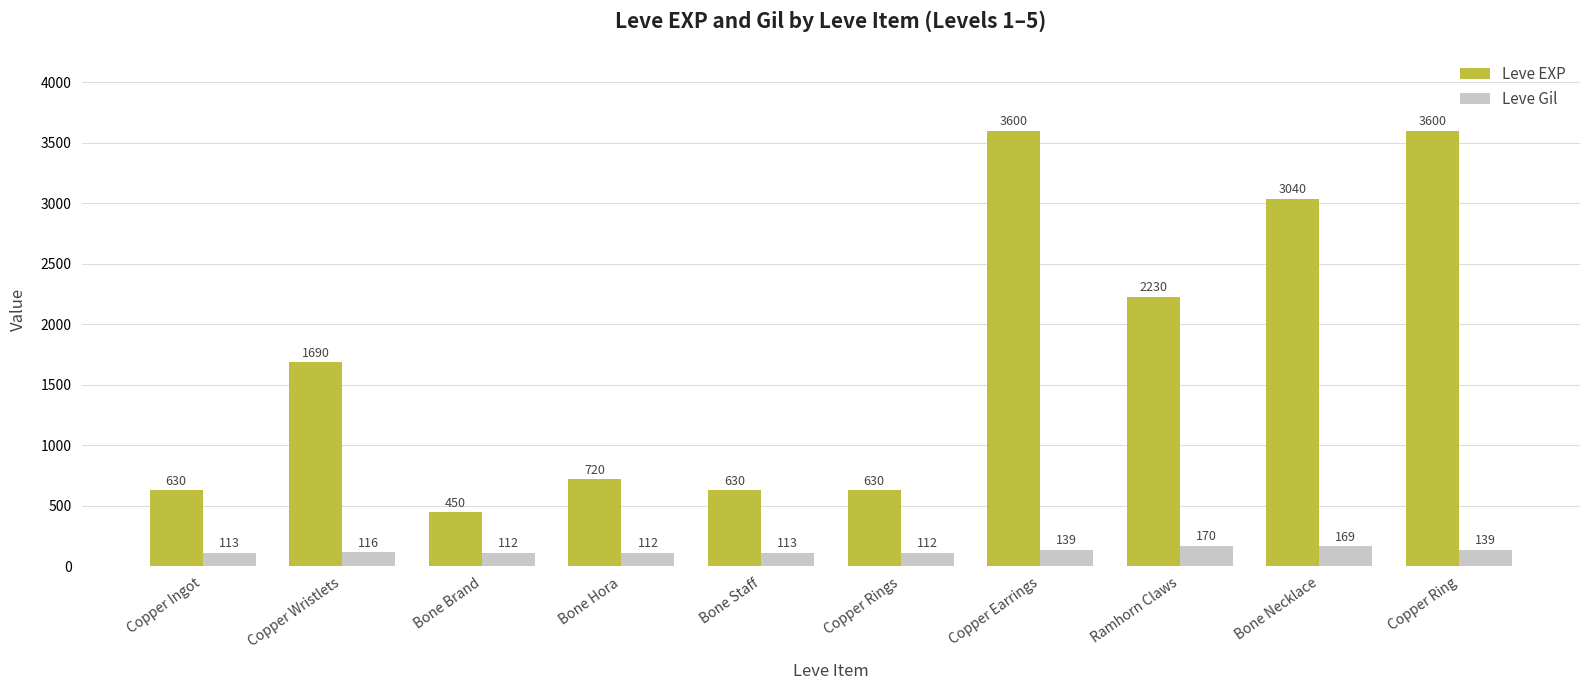

What is the smallest value displayed?

112